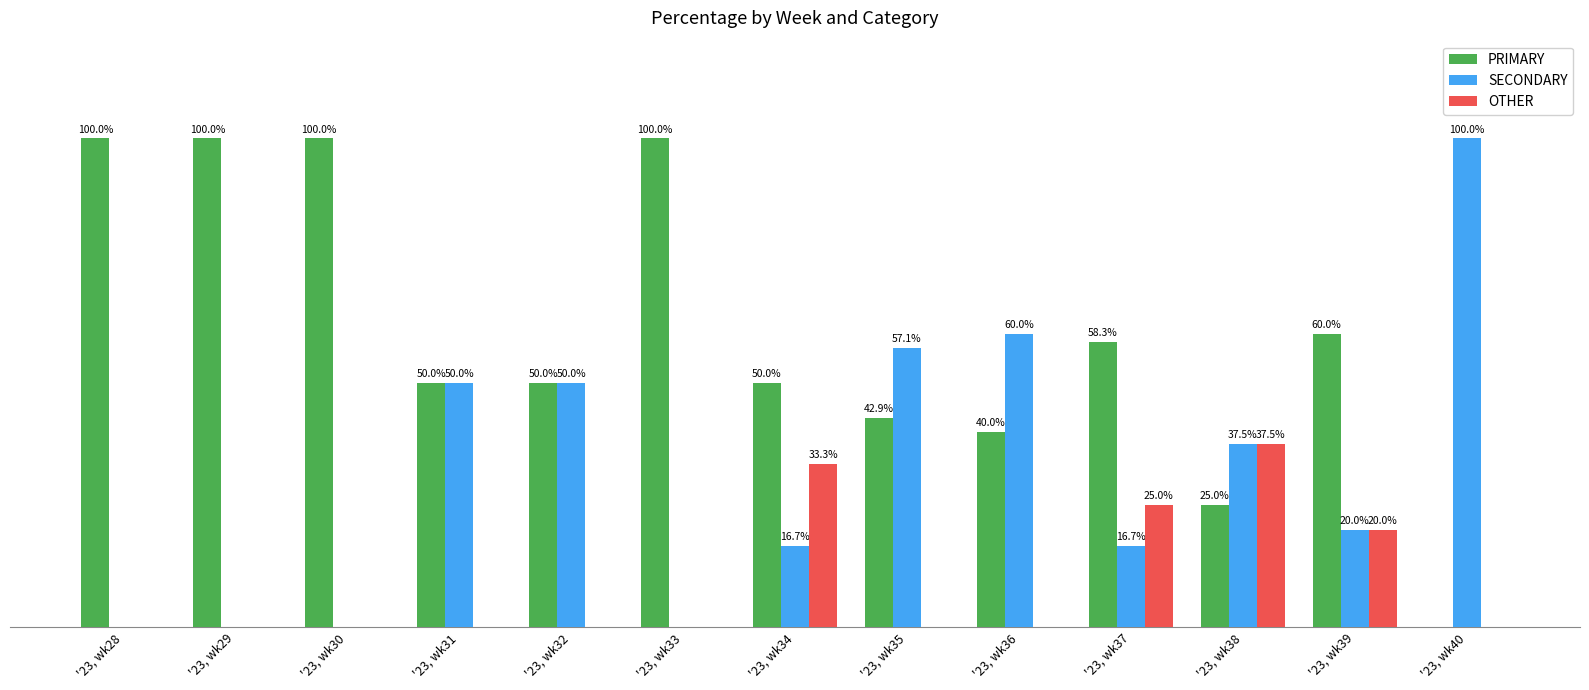

At which label does OTHER reach its peak?

'23, wk38